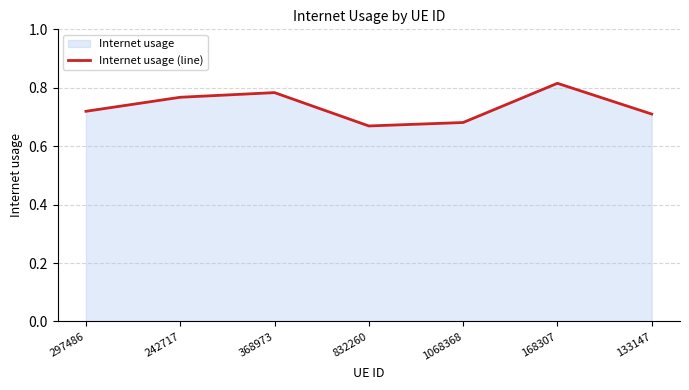

True or false: the data shows 0.2 at 368973.

False